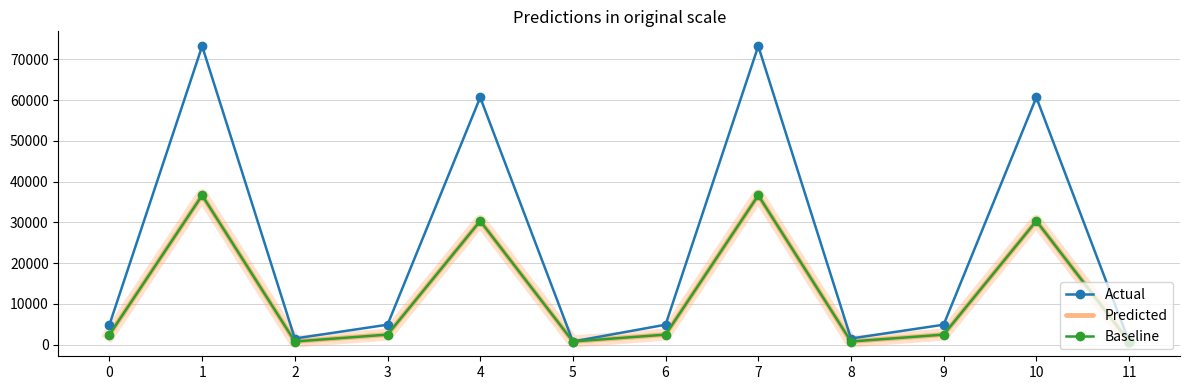

Reading left to right, what are all the values shown in this chart?

Actual: 0=4863.4	1=73270.8	2=1472.4	3=4863.4	4=60674.0	5=736.2	6=4863.4	7=73270.8	8=1472.4	9=4863.4	10=60674.0	11=736.2
Predicted: 0=2431.7	1=36635.4	2=736.2	3=2431.7	4=30337.0	5=736.2	6=2431.7	7=36635.4	8=736.2	9=2431.7	10=30337.0	11=736.2
Baseline: 0=2431.7	1=36635.4	2=736.2	3=2431.7	4=30337.0	5=736.2	6=2431.7	7=36635.4	8=736.2	9=2431.7	10=30337.0	11=736.2